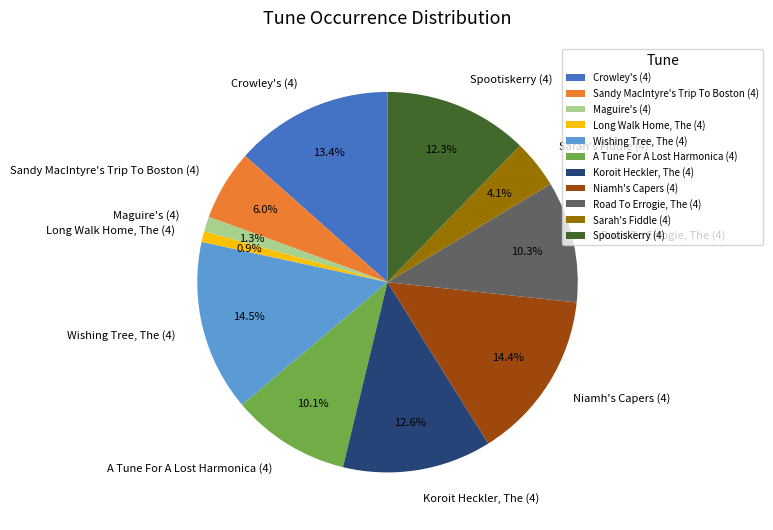

To the nearest percent, what is the difference between the A Tune For A Lost Harmonica (4) and Koroit Heckler, The (4) slice percentages?

3%